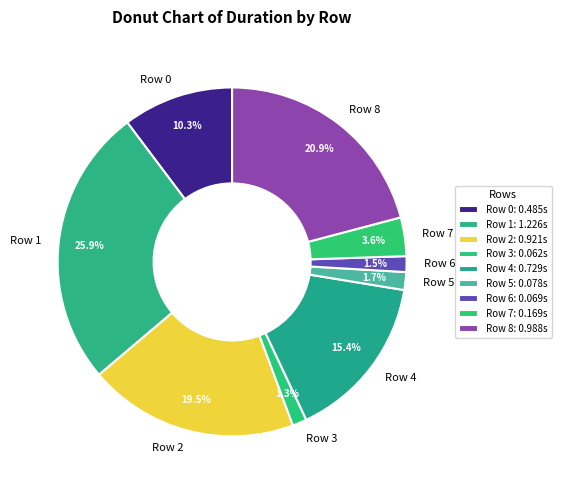

Which has a higher value, Row 4 or Row 0?

Row 4